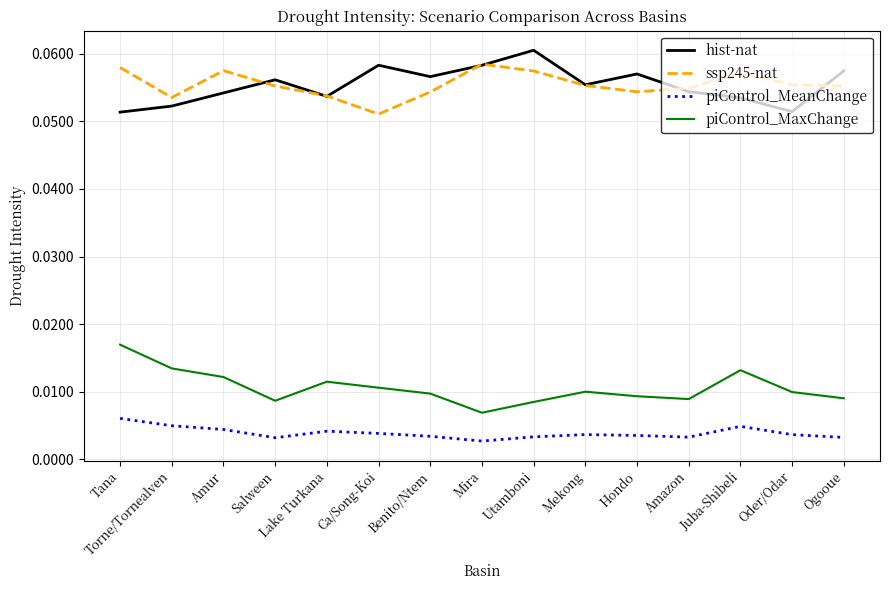

Count the piControl_MeanChange values in the range 0 to 1.

15